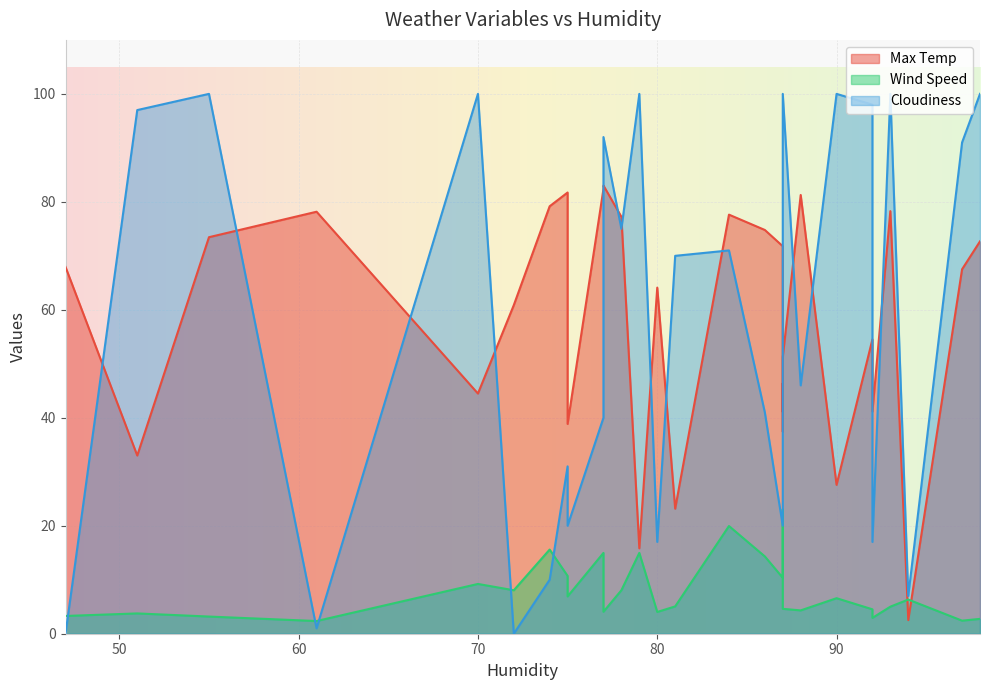

Which series has the largest total across all categories?

Cloudiness